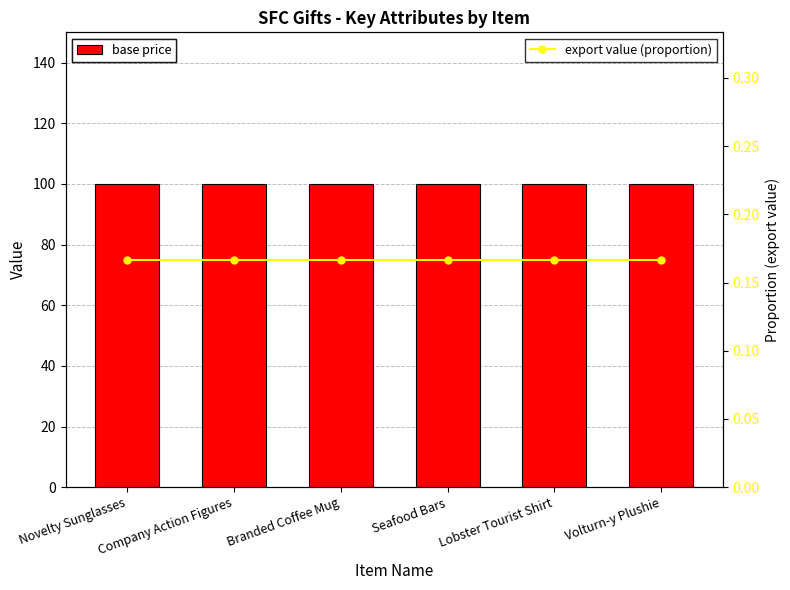

What is the average value of the base price series?

100.0